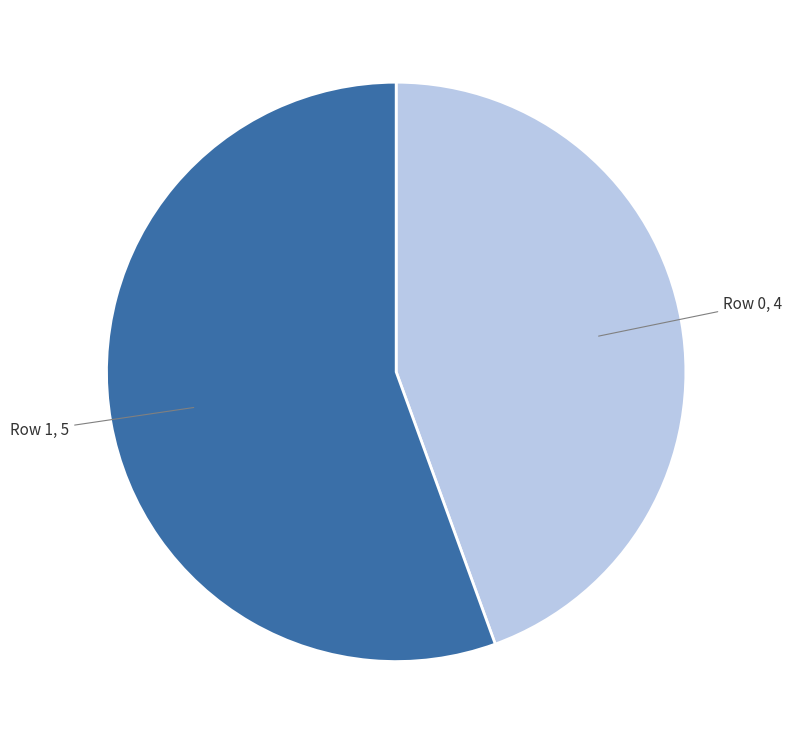

Rank the categories by value from lowest to highest.

Row 0, Row 1